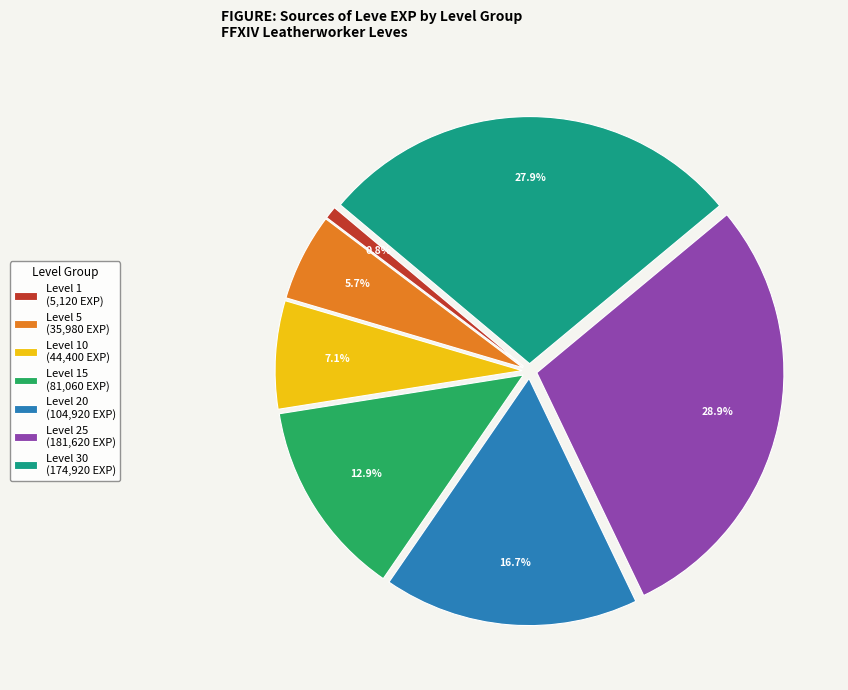

Does Level 20 (104,920 EXP) account for over 50% of the chart?

No